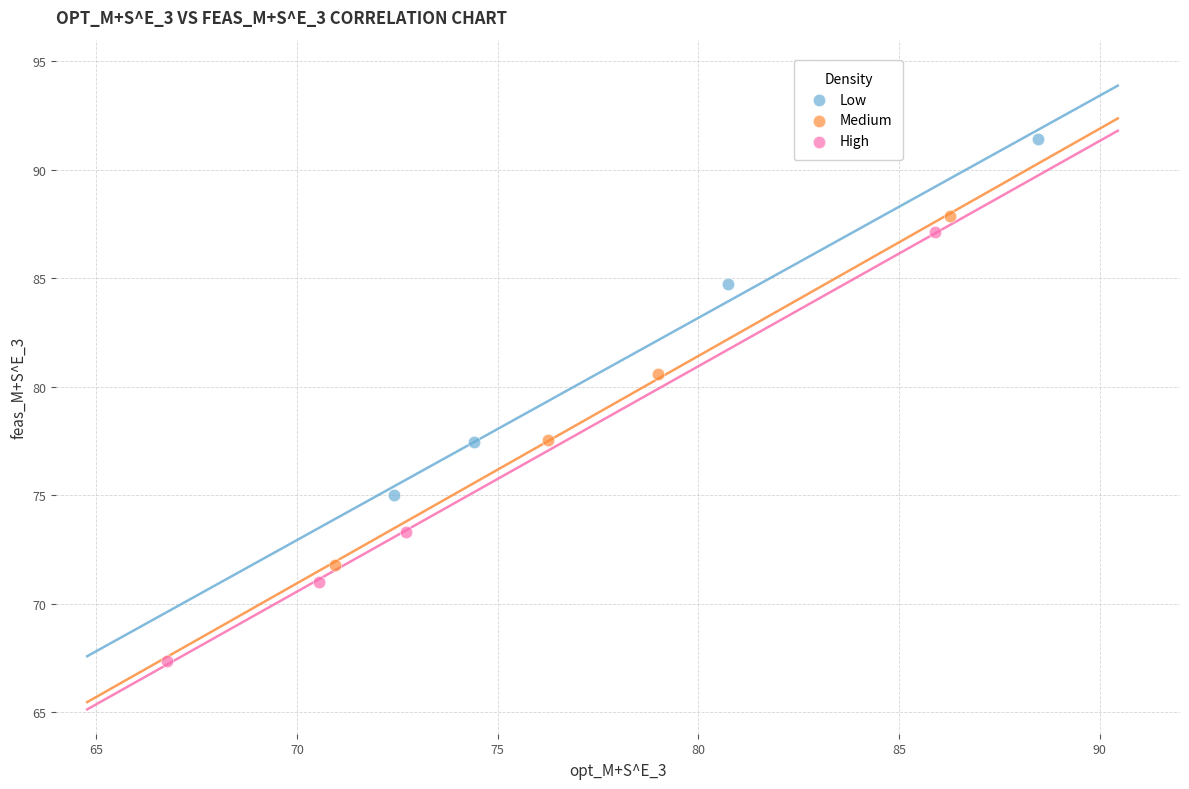

Which series contains the highest Y value?

Low